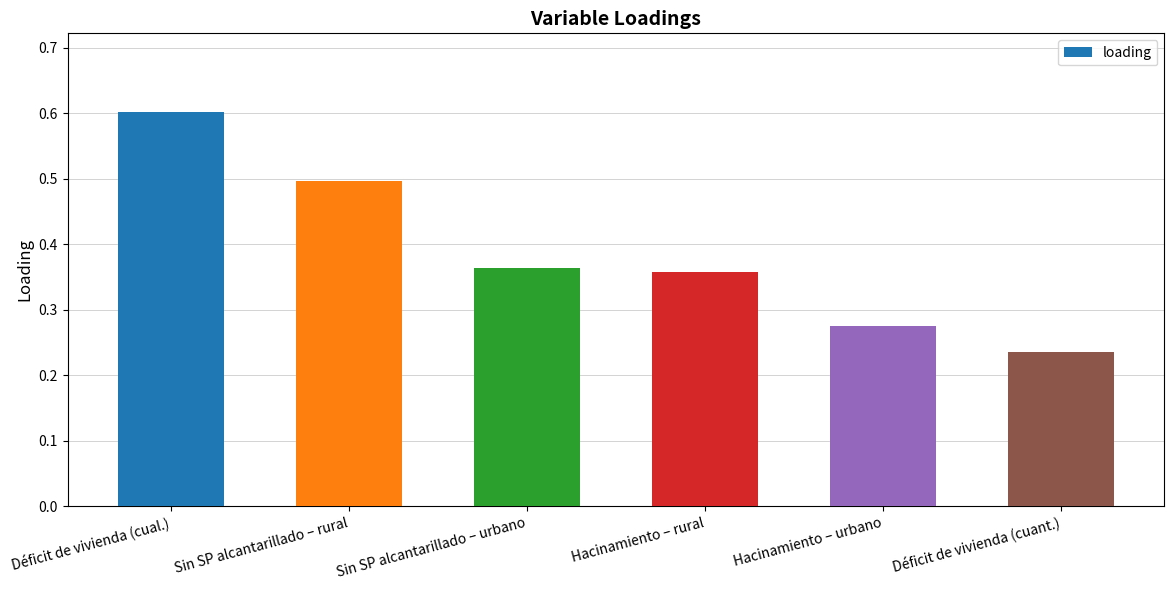

What is the sum of the values at Sin SP alcantarillado – urbano and Déficit de vivienda (cuant.)?

0.6